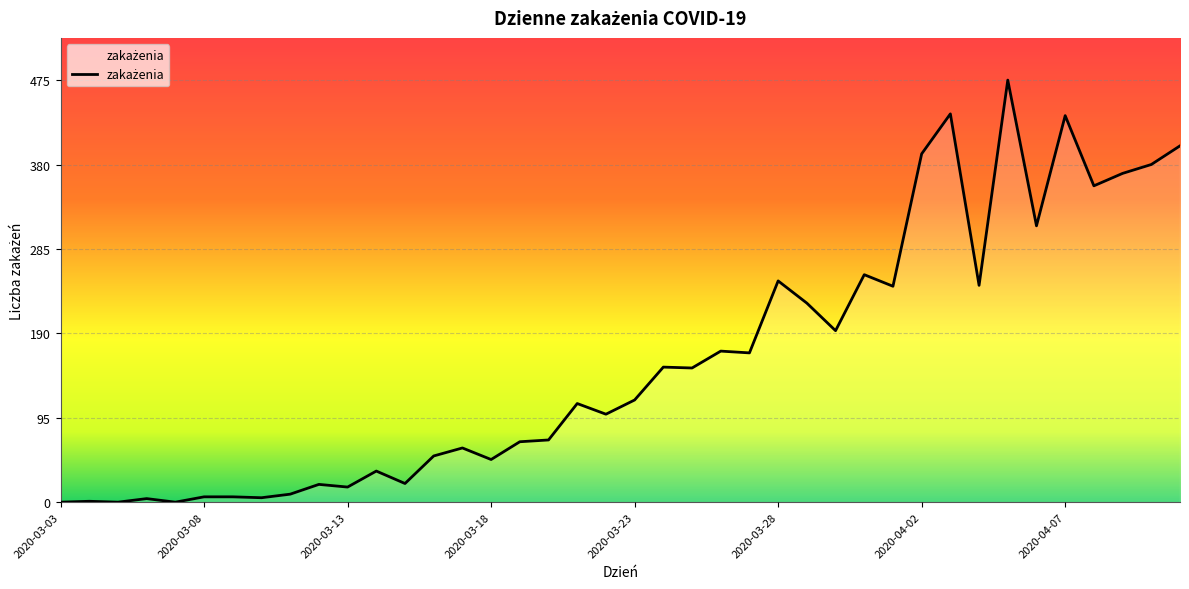

What is the difference between the maximum and minimum values?

475